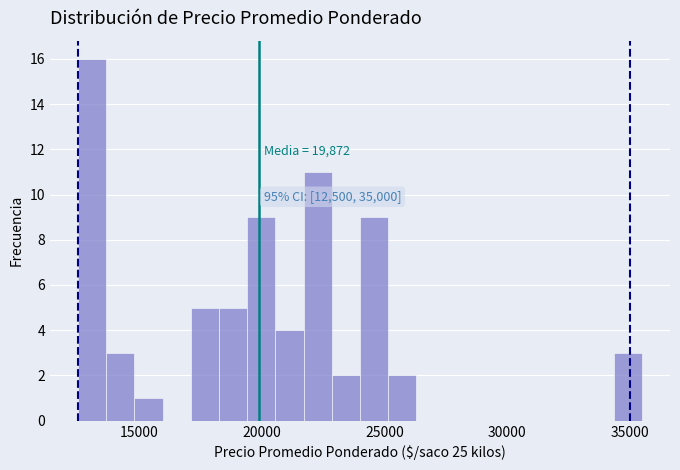

Read against the x-axis, roughly where is the centre of the tallest bar?

13000